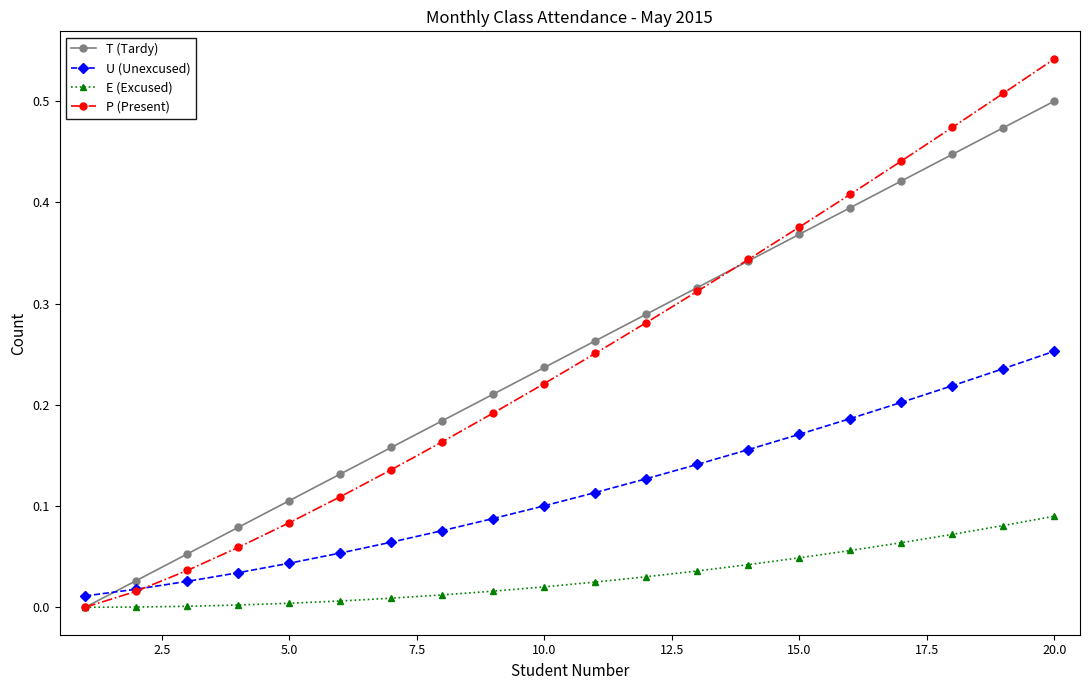

How many categories are shown in the chart?

20